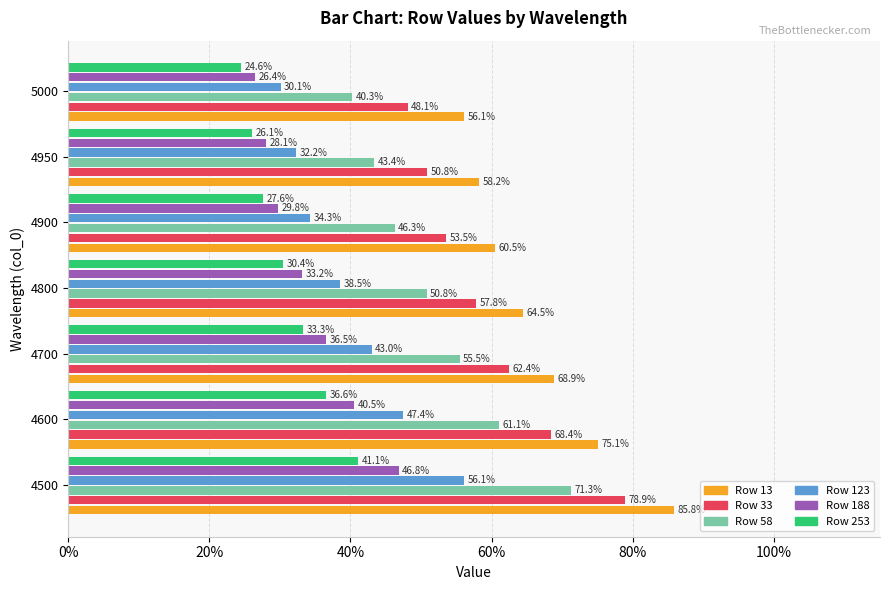

How many distinct data groups are displayed?

6